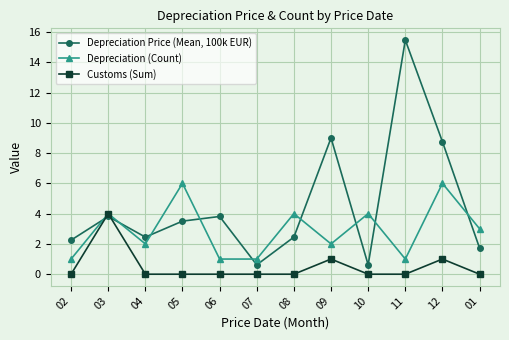

Which series has the largest range (max minus min)?

Depreciation Price (Mean, 100k EUR)